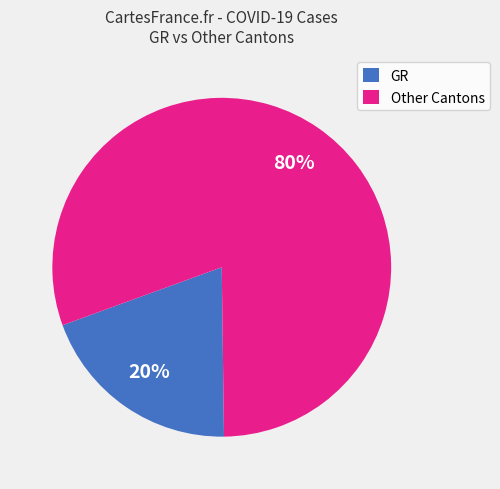

Is GR the majority of the pie?

No